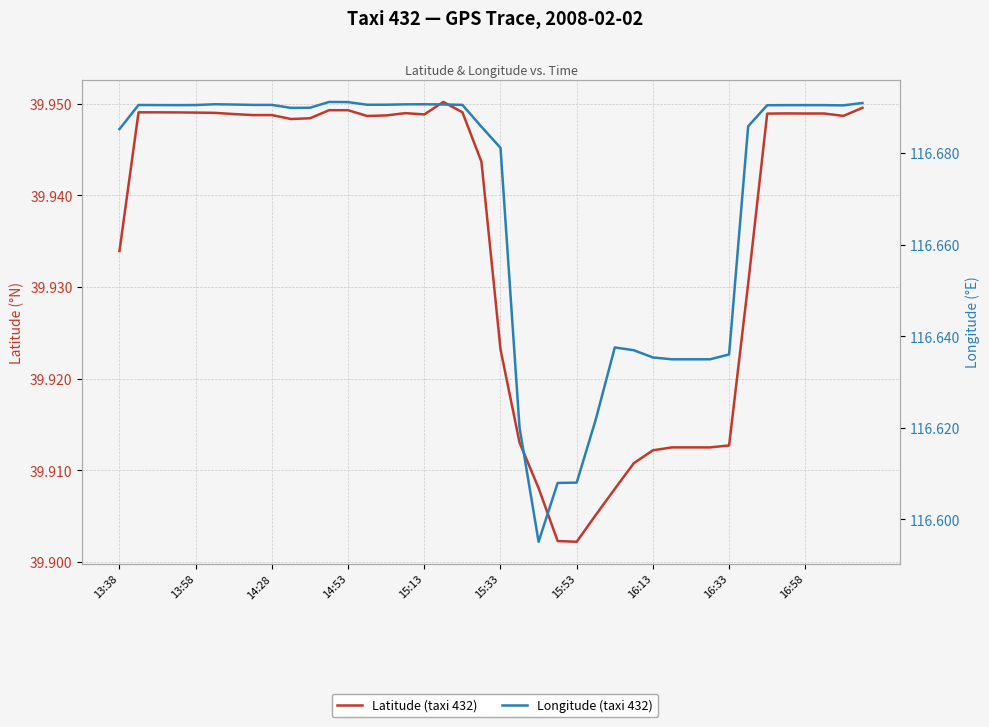

How many Longitude (taxi 432) values are between 116 and 117?

40